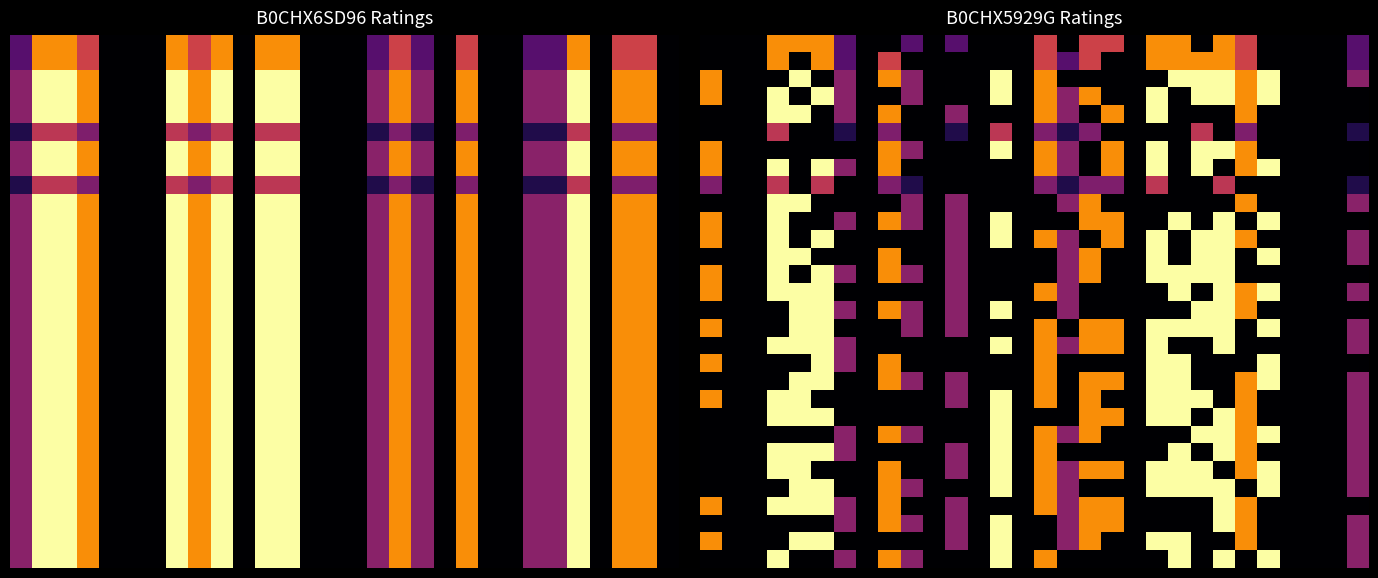

How many data points does each series have?

30